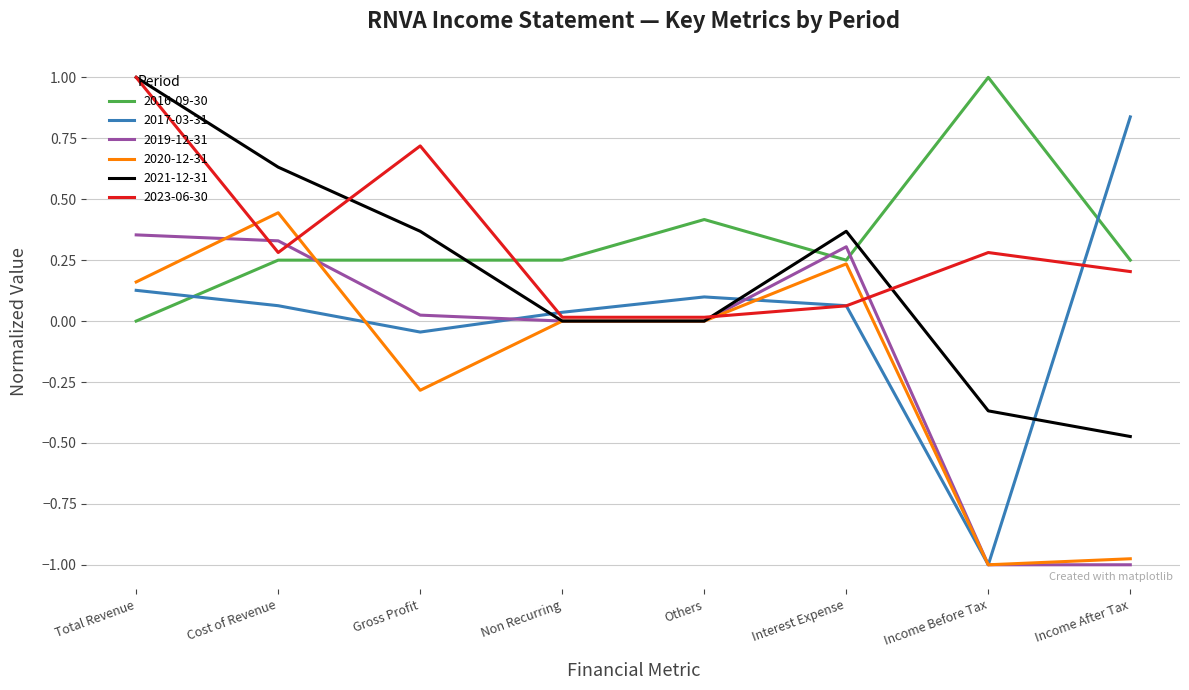

At which label does 2023-06-30 reach its peak?

Total Revenue